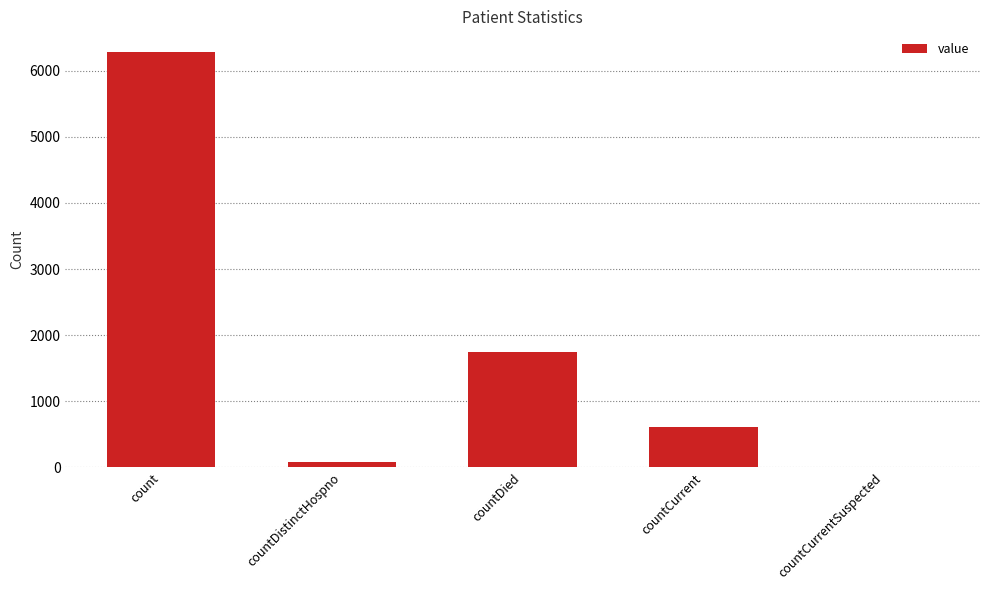

The value at countDied is 1742. True or false?

True